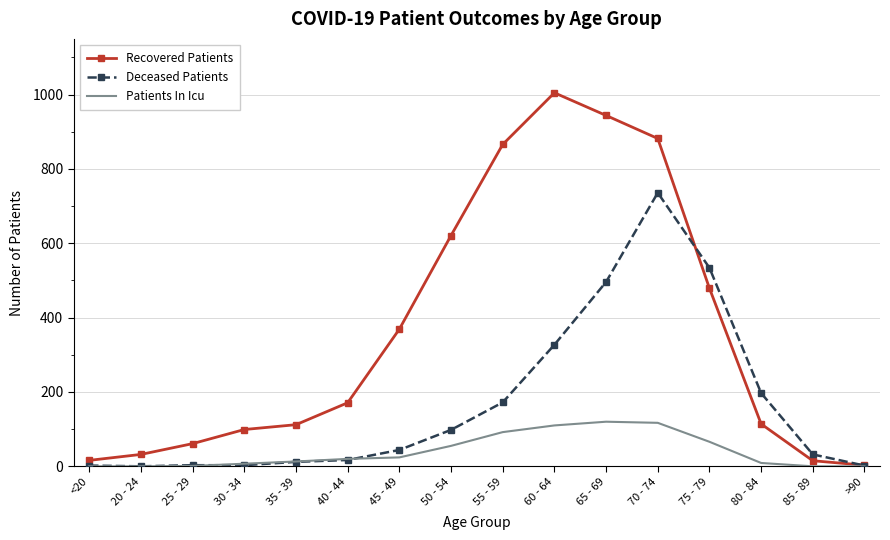

The value of Recovered Patients at >90 is 3. True or false?

True